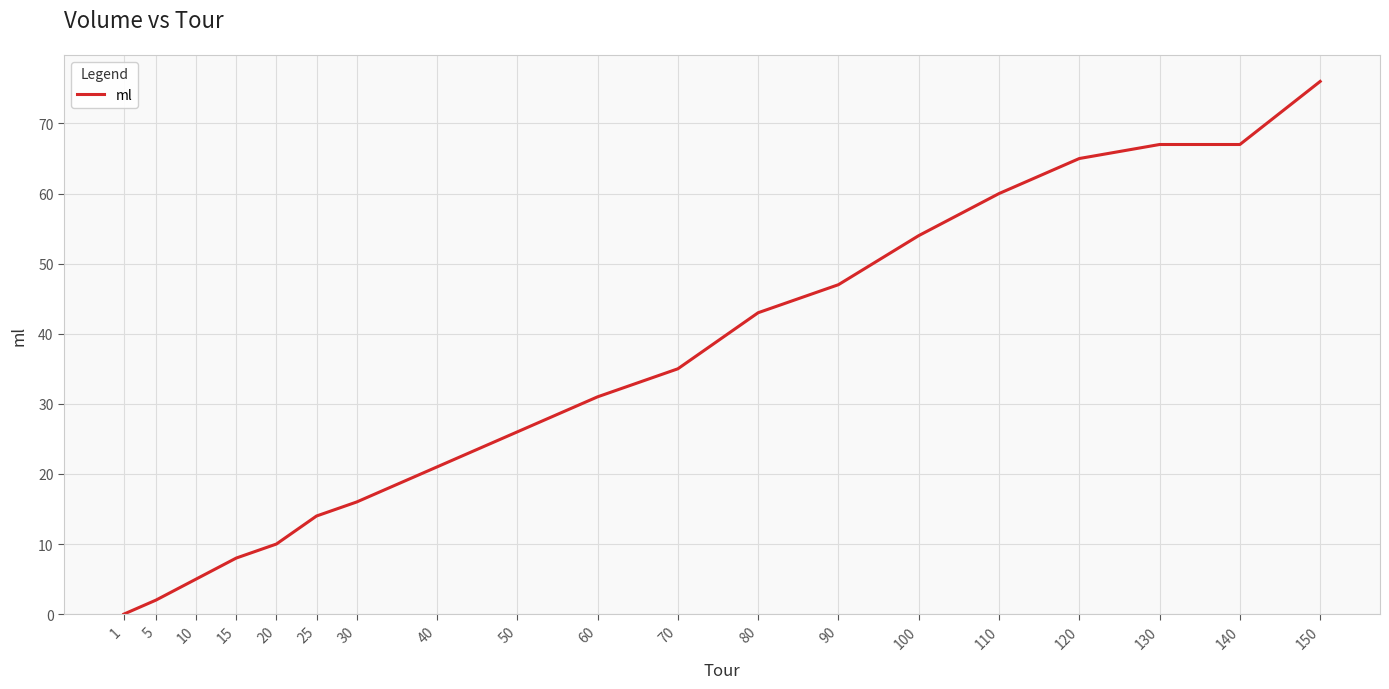

Reading right to left, what are all the values shown in this chart?

150=76	140=67	130=67	120=65	110=60	100=54	90=47	80=43	70=35	60=31	50=26	40=21	30=16	25=14	20=10	15=8	10=5	5=2	1=0